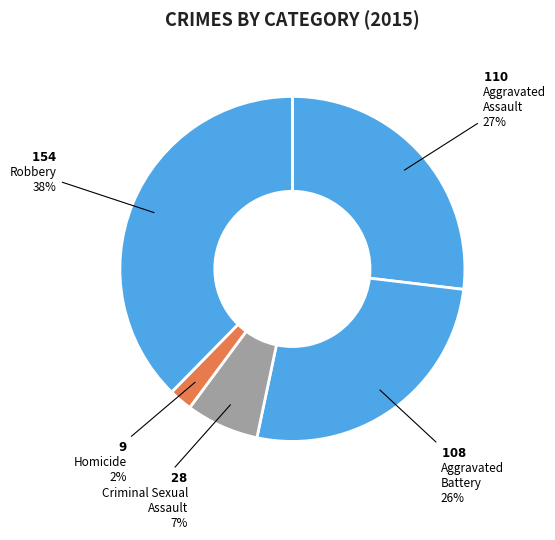

Count the number of slices in the pie.

5